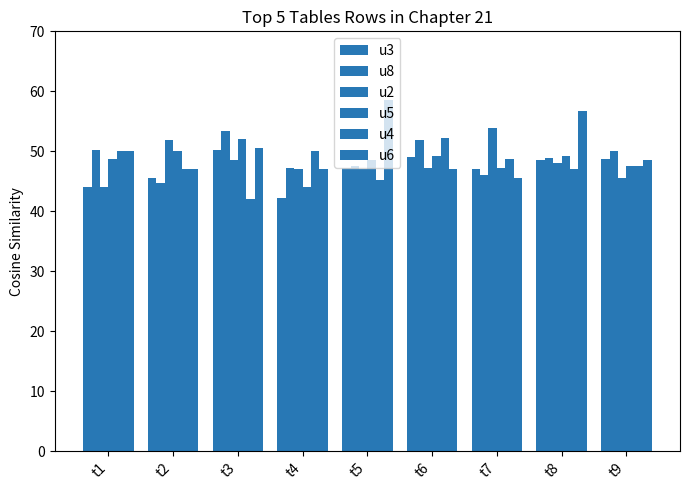

How many bars are there in each group?

6